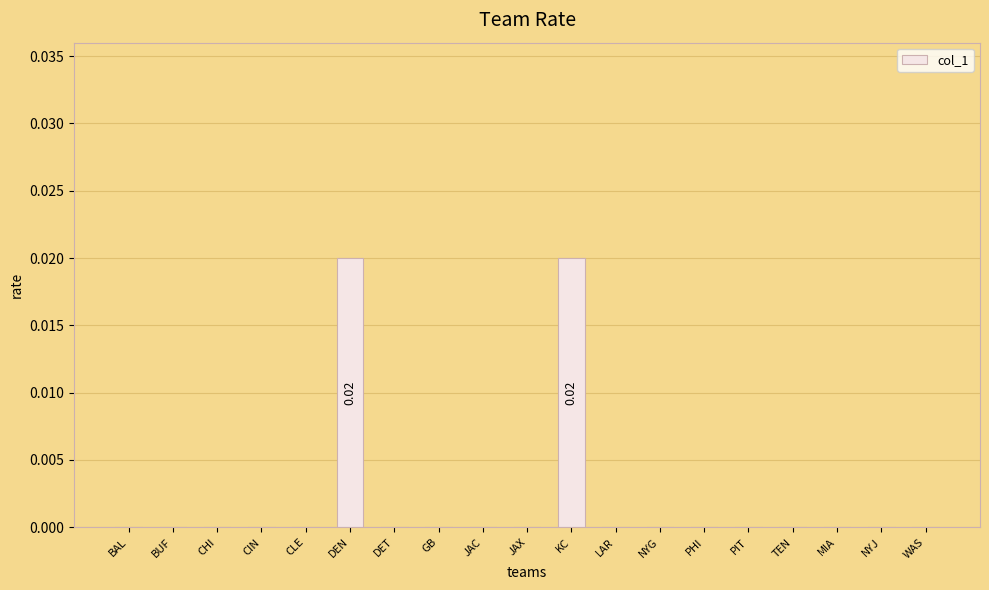

List the labels in order of value, smallest first.

BAL, BUF, CHI, CIN, CLE, DET, GB, JAC, JAX, LAR, NYG, PHI, PIT, TEN, MIA, NYJ, WAS, DEN, KC